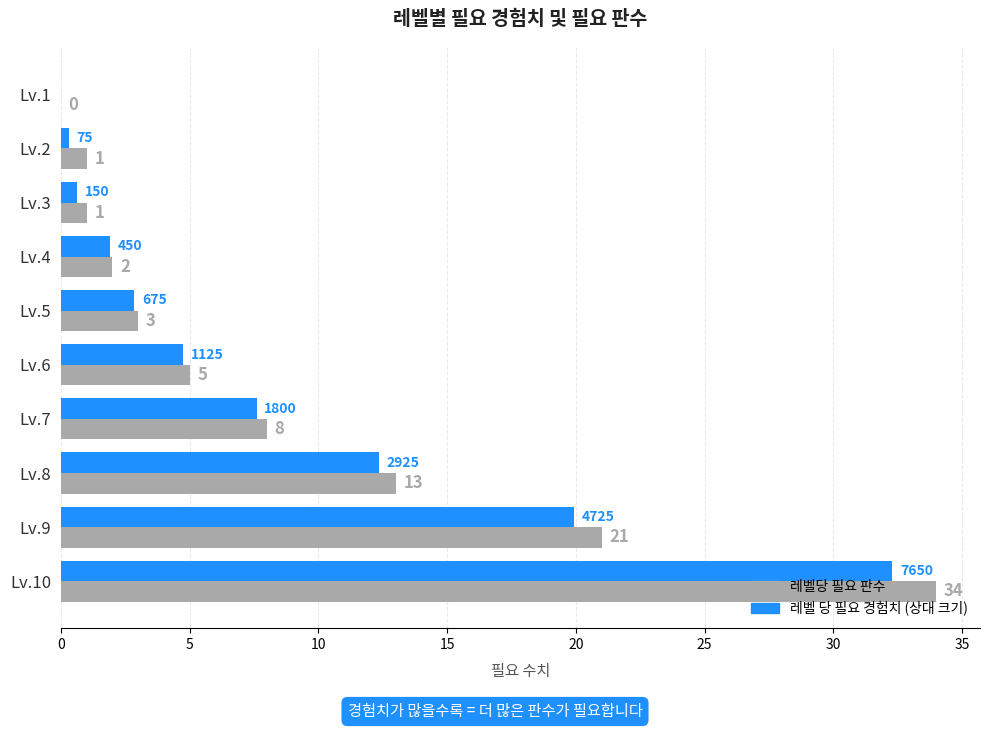

What is the approximate value of 레벨당 필요 판수 at Lv.2?

1.0